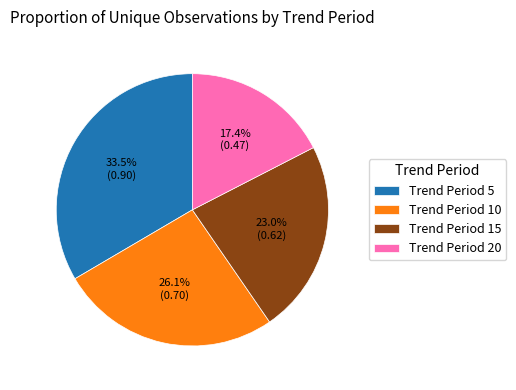

Is there a majority slice in this chart?

No